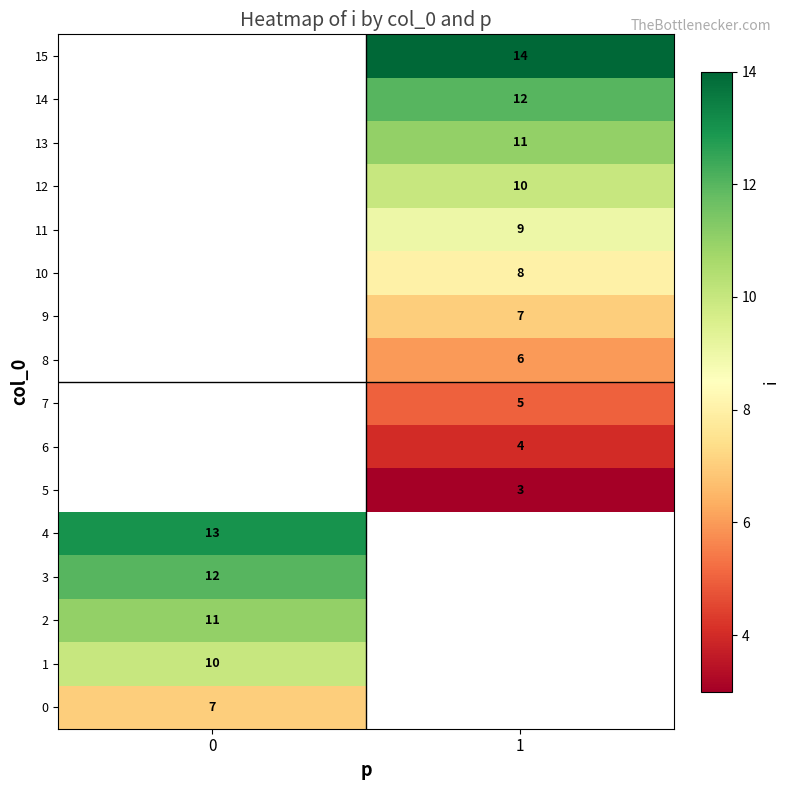

True or false: 1 has a value of 17 at 0.

False